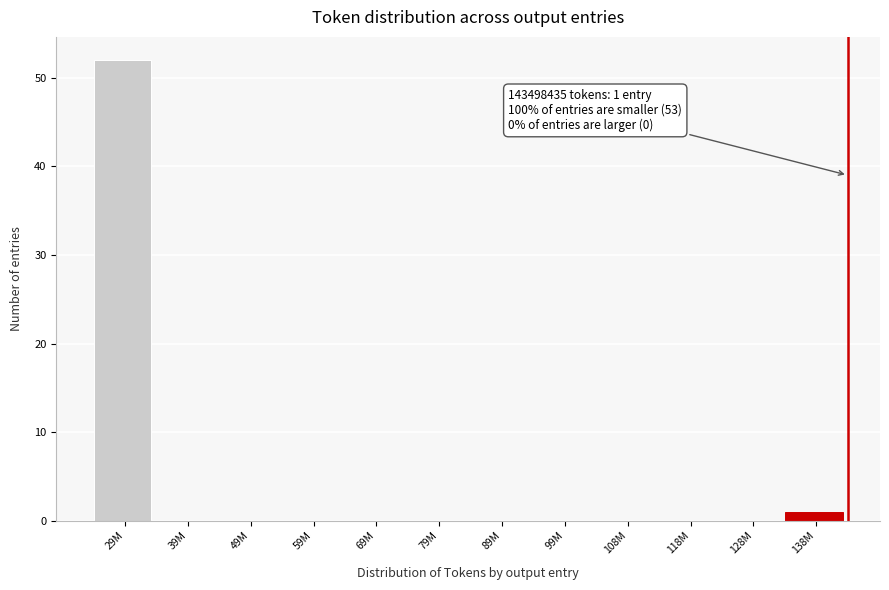

Reading left to right, list all the values displayed in this chart.

29M=52	39M=0	49M=0	59M=0	69M=0	79M=0	89M=0	99M=0	108M=0	118M=0	128M=0	138M=1